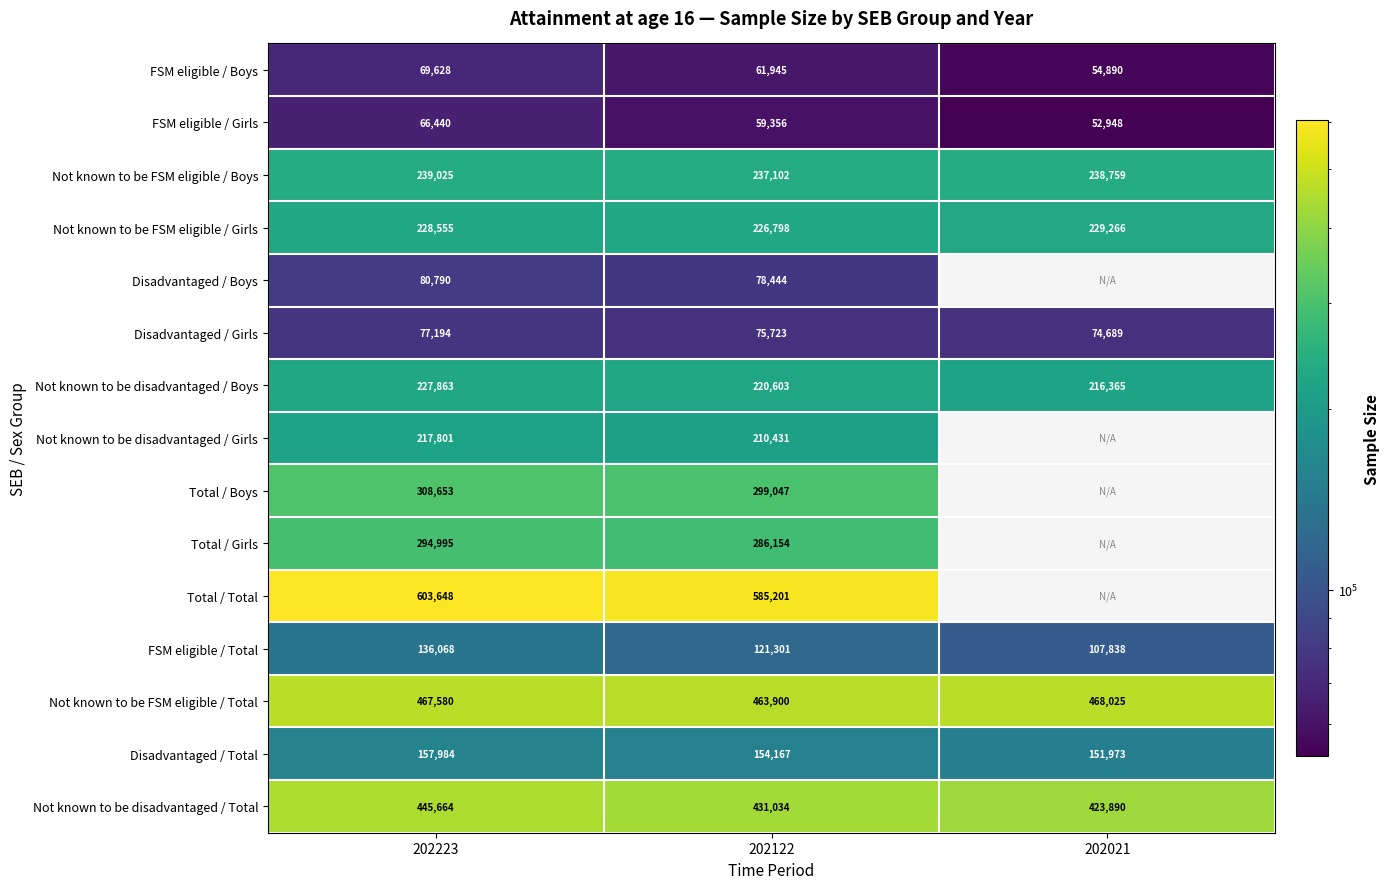

Which category has the highest value in the FSM eligible / Total series?

202223